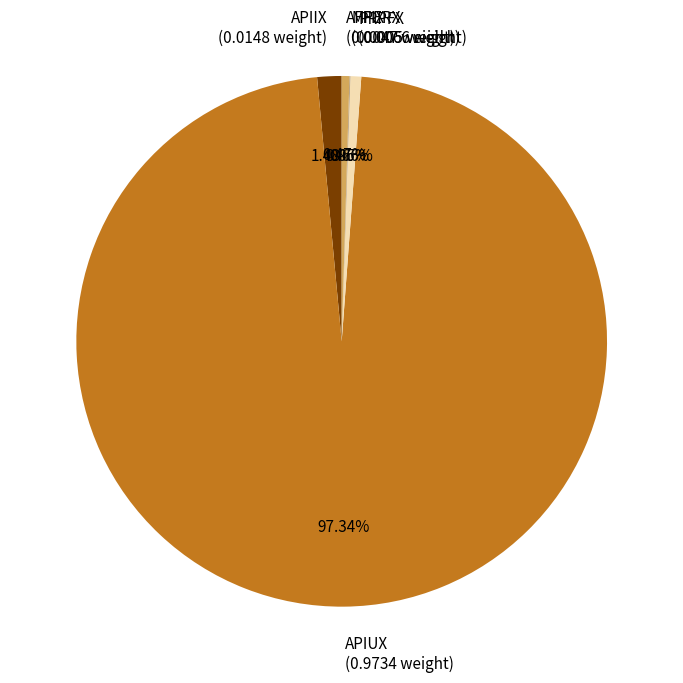

True or false: APIUX accounts for 97% of the total.

True